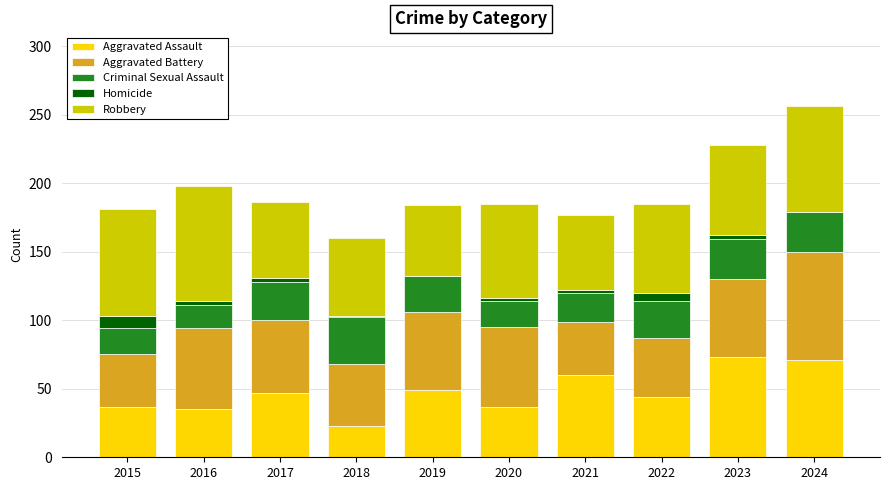

What is the maximum value for Aggravated Assault?

73